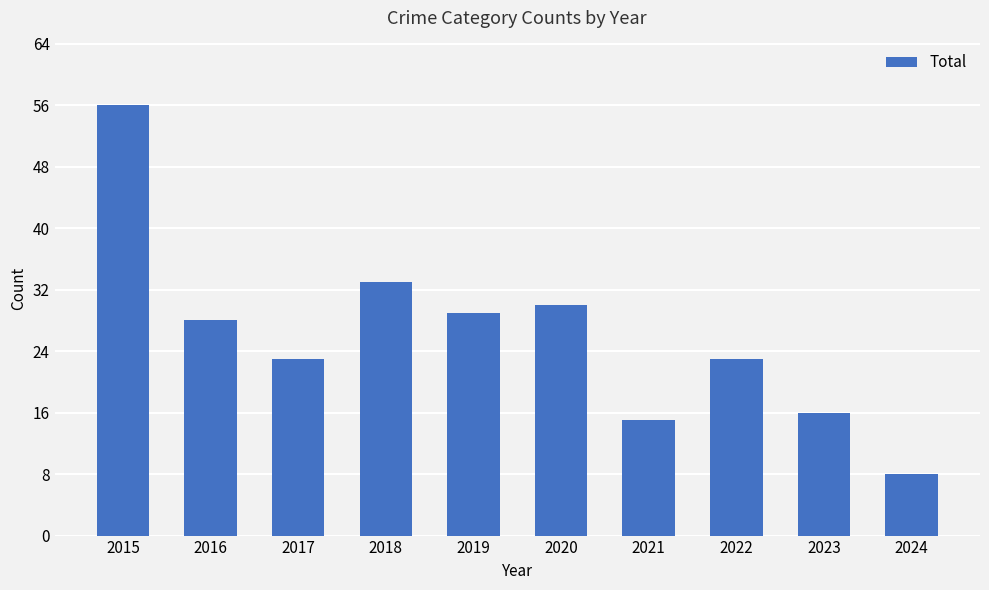

What is the sum of the values at 2022 and 2019?

52